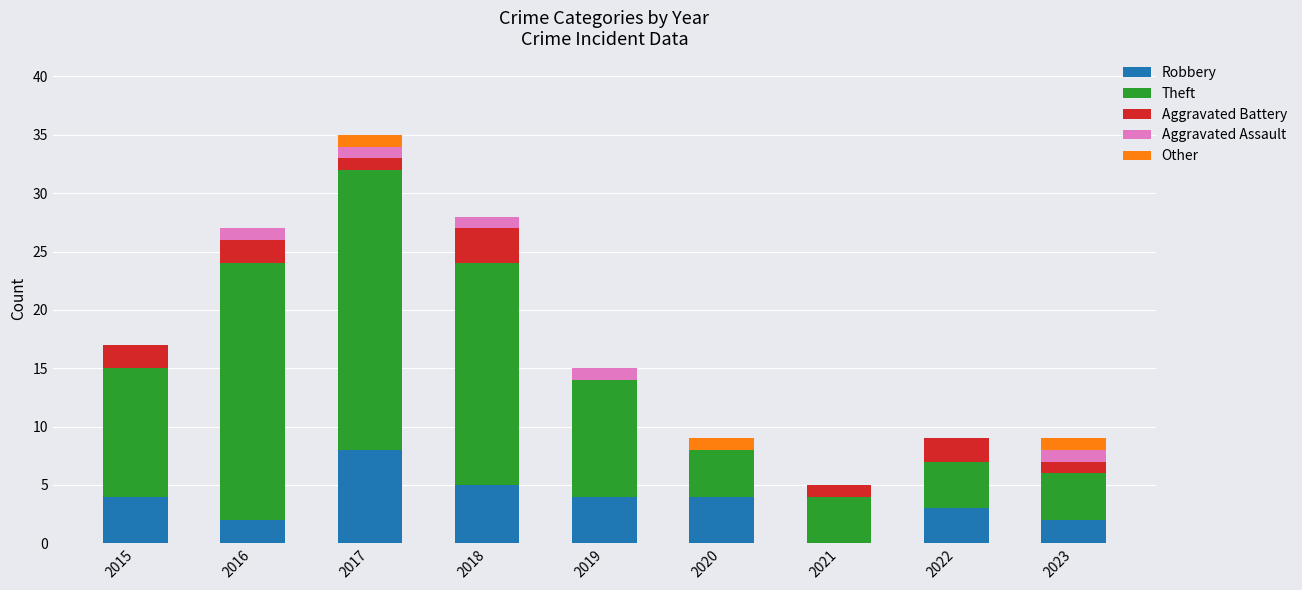

What is the highest value of the Robbery series?

8